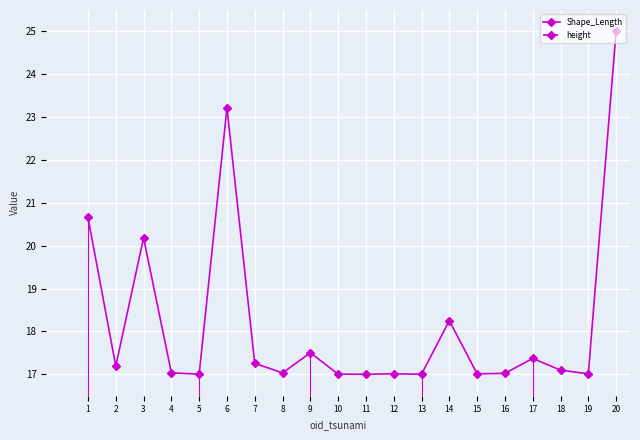

What is the sum of the height values at 18 and 9?

10.0